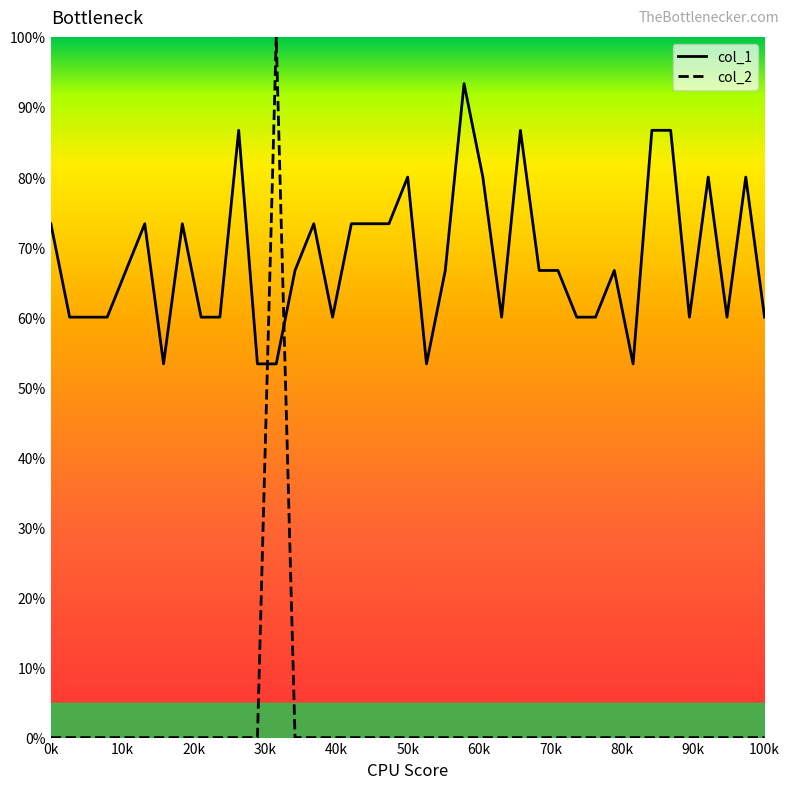

How many times do col_2 and col_1 cross each other?

2